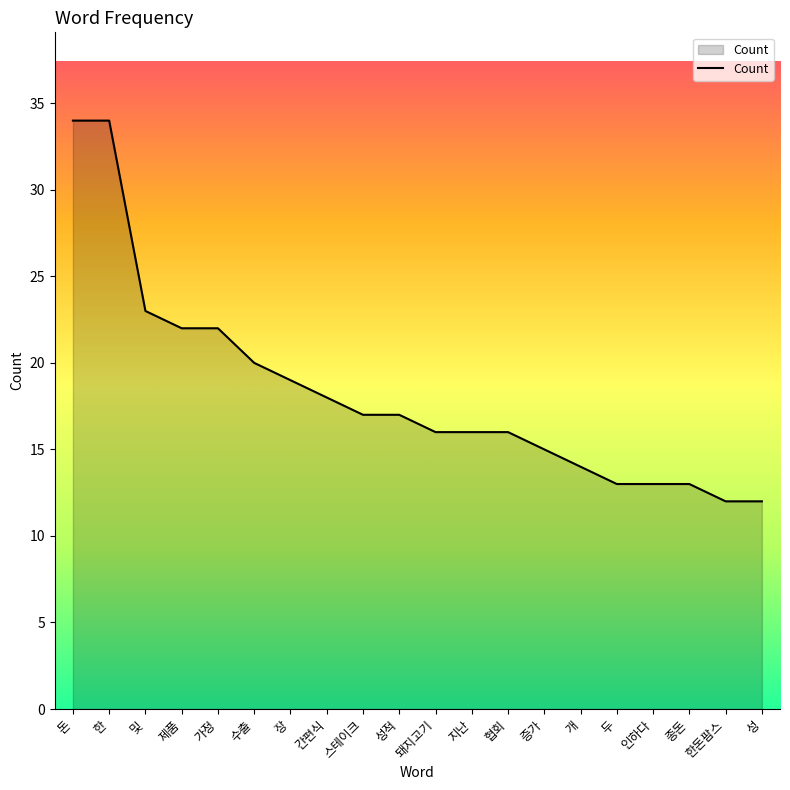

How many distinct data groups are displayed?

1